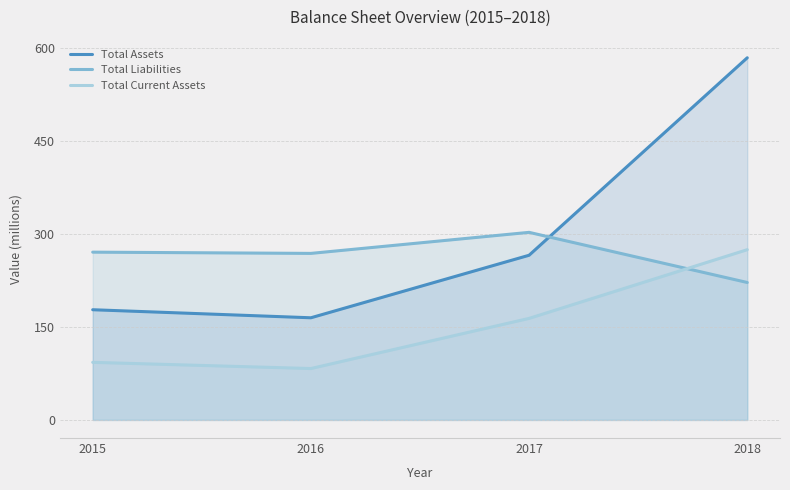

Reading left to right, list all the values displayed in this chart.

Total Assets: 2015=178	2016=165	2017=266	2018=585
Total Liabilities: 2015=271	2016=269	2017=303	2018=222
Total Current Assets: 2015=93	2016=83	2017=164	2018=275